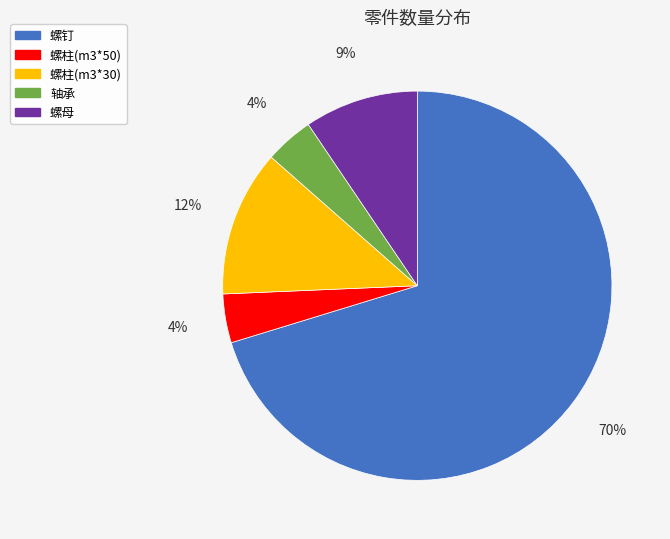

Is there any slice that represents more than half of the pie?

Yes